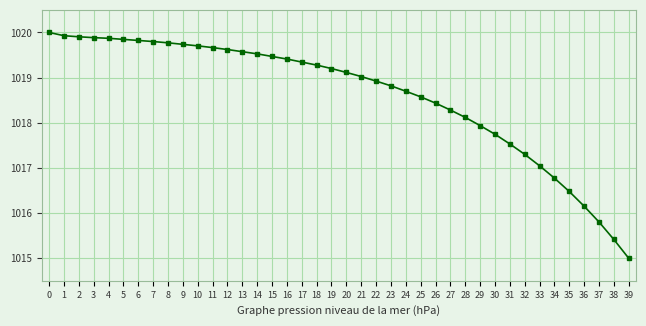

How many data points does each series have?

40